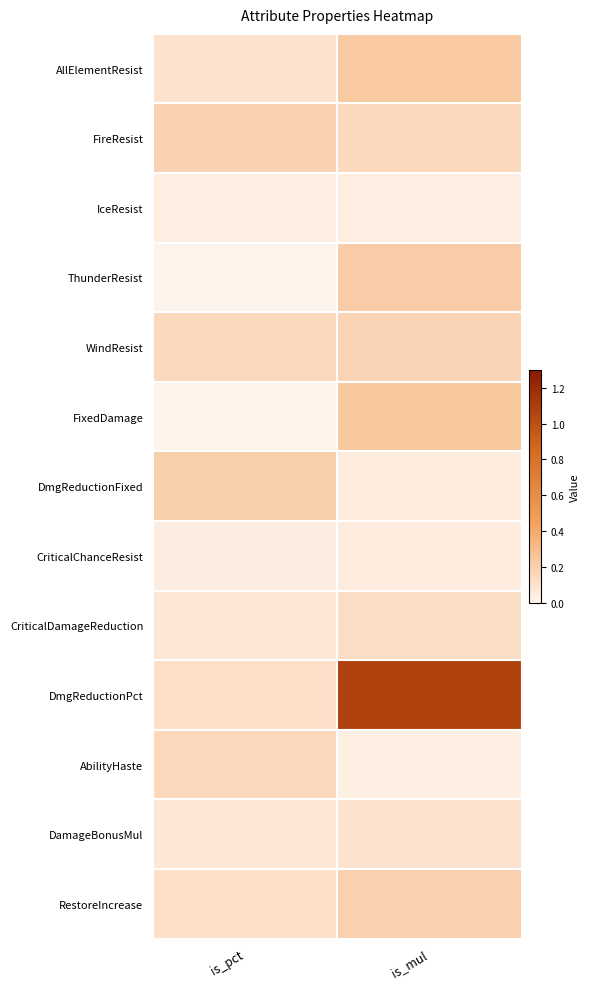

Reading left to right, transcribe all the data shown in this chart.

AllElementResist: is_pct=0.1	is_mul=0.2
FireResist: is_pct=0.2	is_mul=0.1
IceResist: is_pct=0.0	is_mul=0.0
ThunderResist: is_pct=0.0	is_mul=0.2
WindResist: is_pct=0.2	is_mul=0.2
FixedDamage: is_pct=0.0	is_mul=0.2
DmgReductionFixed: is_pct=0.2	is_mul=0.1
CriticalChanceResist: is_pct=0.0	is_mul=0.0
CriticalDamageReduction: is_pct=0.1	is_mul=0.1
DmgReductionPct: is_pct=0.1	is_mul=1.1
AbilityHaste: is_pct=0.2	is_mul=0.0
DamageBonusMul: is_pct=0.1	is_mul=0.1
RestoreIncrease: is_pct=0.1	is_mul=0.2